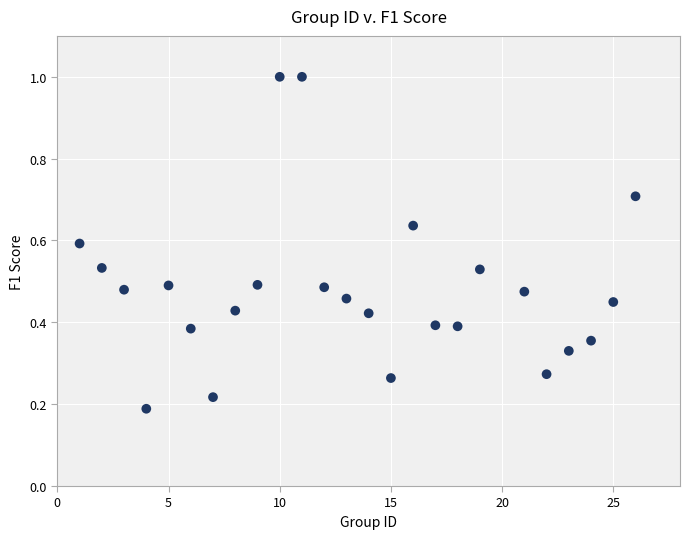

What is the range of X values (max minus min)?

25.0